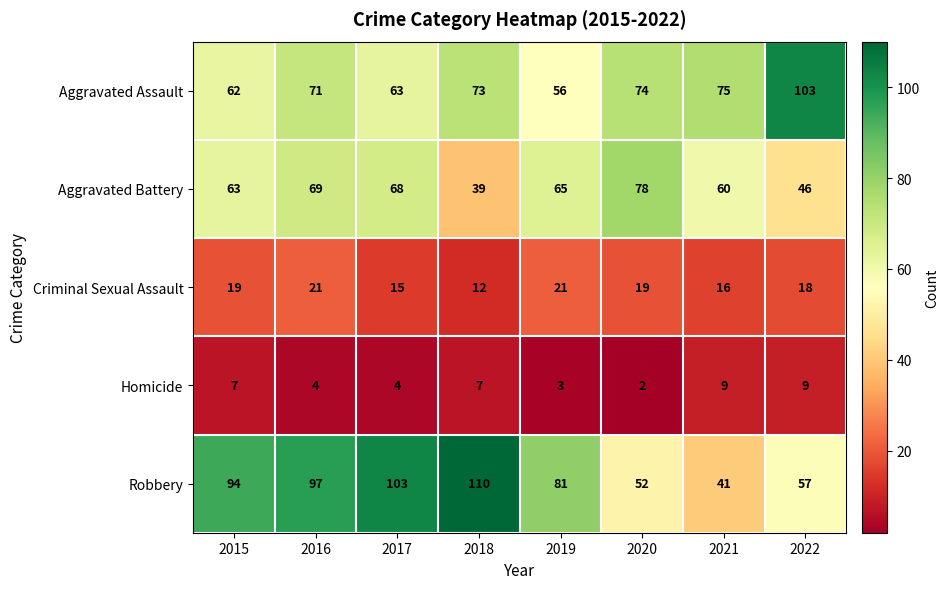

What is the total value across all series at 2019?

226